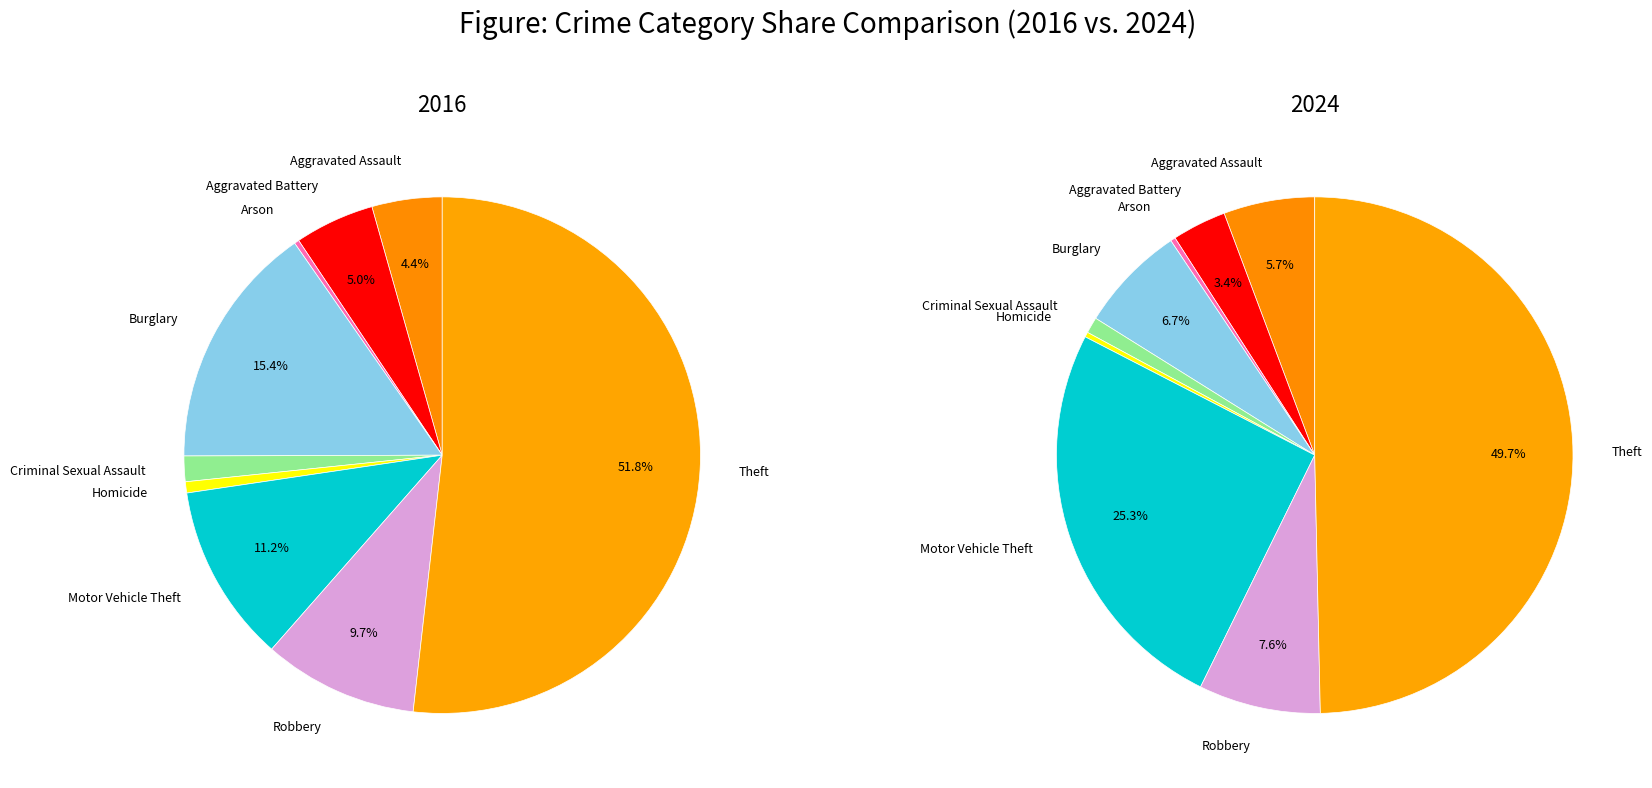

True or false: Arson accounts for 0% of the total.

True